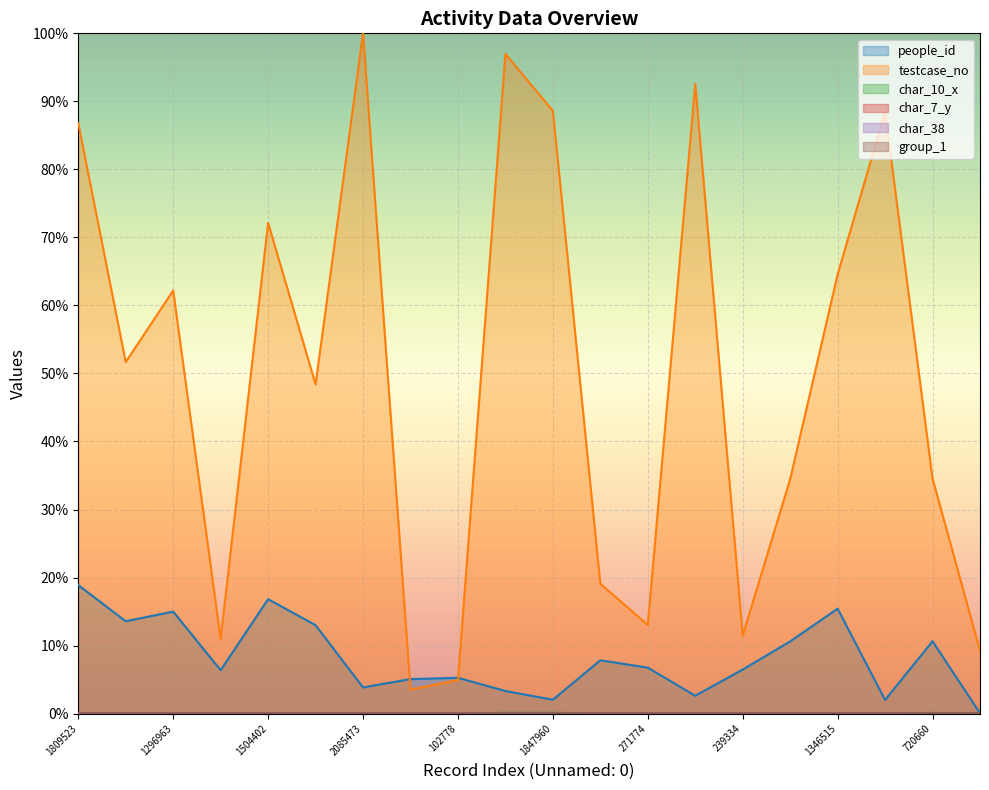

Reading left to right, transcribe all the data shown in this chart.

people_id: 0.2	0.1	0.1	0.1	0.2	0.1	0.0	0.1	0.1	0.0	0.0	0.1	0.1	0.0	0.1	0.1	0.2	0.0	0.1	0.0
testcase_no: 0.9	0.5	0.6	0.1	0.7	0.5	1.0	0.0	0.0	1.0	0.9	0.2	0.1	0.9	0.1	0.3	0.6	0.9	0.3	0.1
char_10_x: 0.0	0.0	0.0	0.0	0.0	0.0	0.0	0.0	0.0	0.0	0.0	0.0	0.0	0.0	0.0	0.0	0.0	0.0	0.0	0.0
char_7_y: 0.0	0.0	0.0	0.0	0.0	0.0	0.0	0.0	0.0	0.0	0.0	0.0	0.0	0.0	0.0	0.0	0.0	0.0	0.0	0.0
char_38: 0.0	0.0	0.0	0.0	0.0	0.0	0.0	0.0	0.0	0.0	0.0	0.0	0.0	0.0	0.0	0.0	0.0	0.0	0.0	0.0
group_1: 0.0	0.0	0.0	0.0	0.0	0.0	0.0	0.0	0.0	0.0	0.0	0.0	0.0	0.0	0.0	0.0	0.0	0.0	0.0	0.0